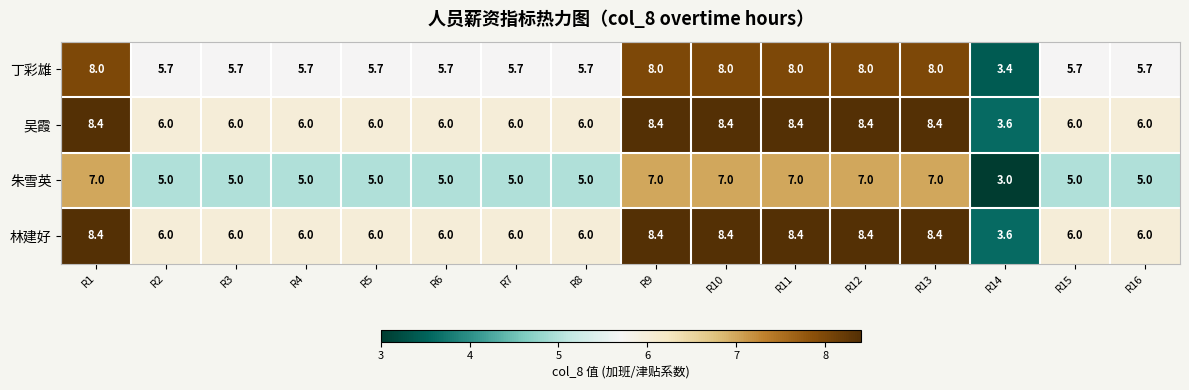

What is the difference between the maximum and minimum values in the 吴霞 series?

4.8